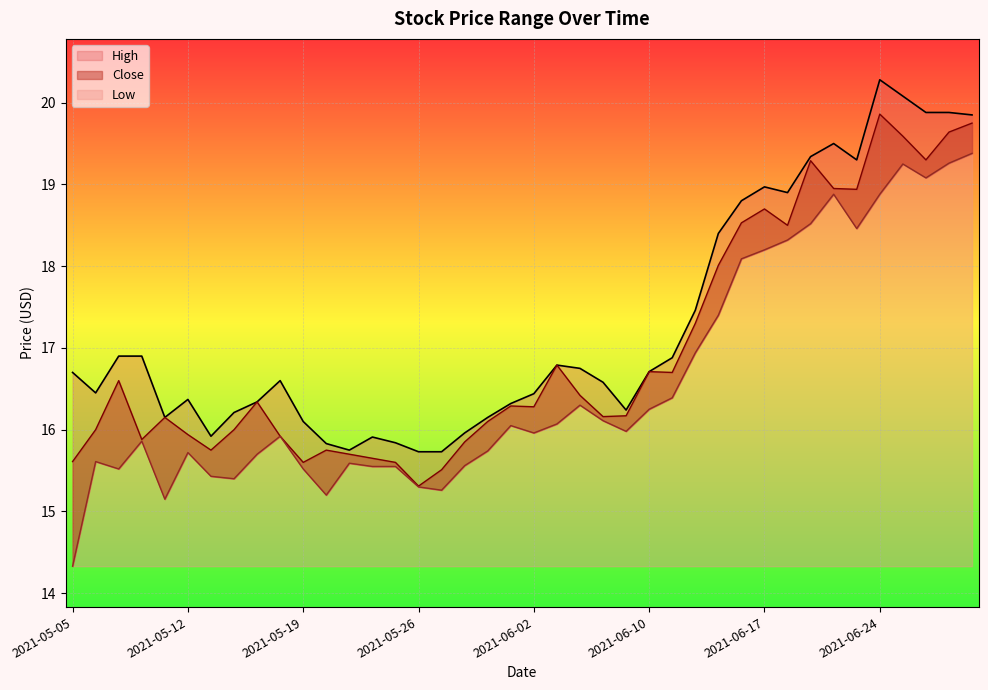

What is the value of the Close point at the 25th from the left?

16.2